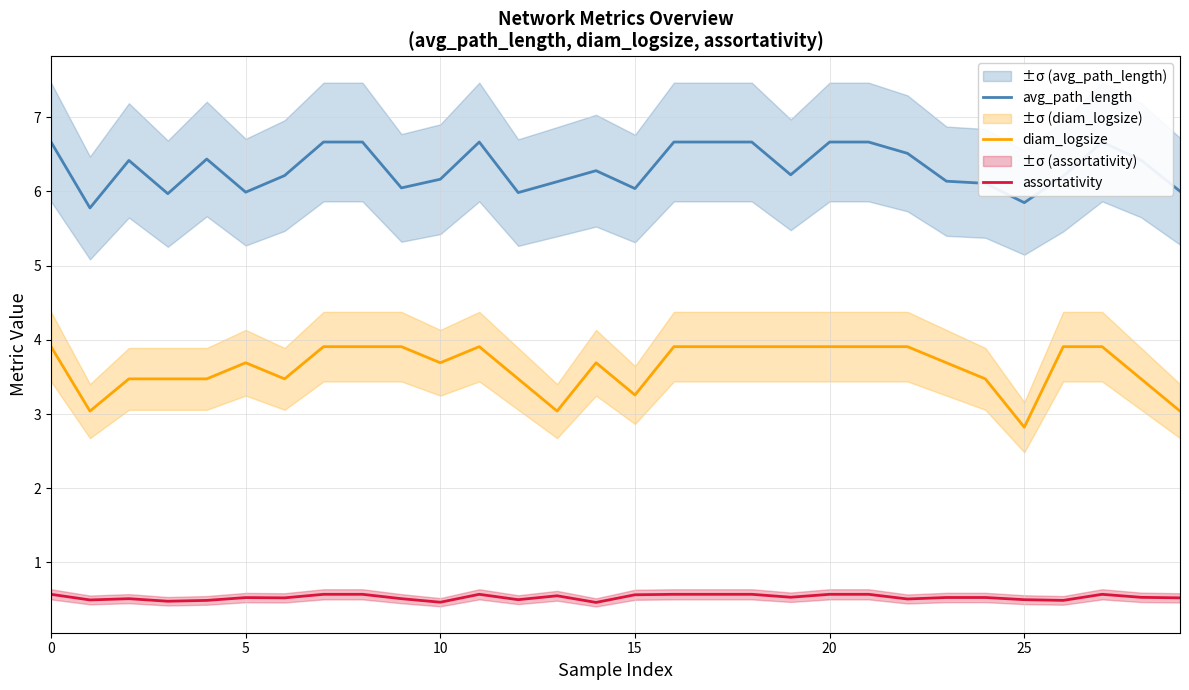

The avg_path_length series shows 9.8 at 27. True or false?

False